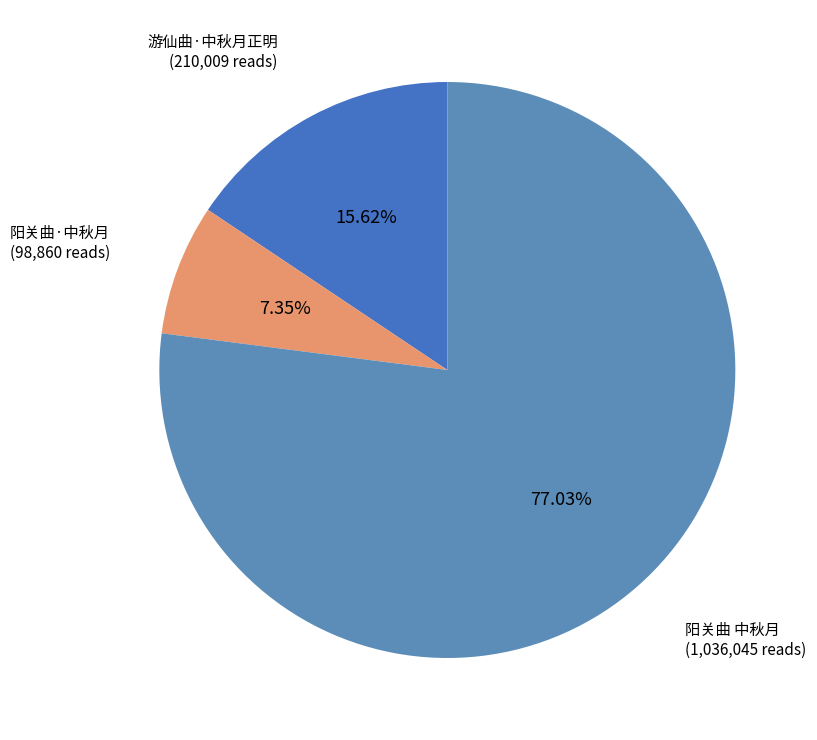

Does 阳关曲 中秋月 represent more than half of the total?

Yes